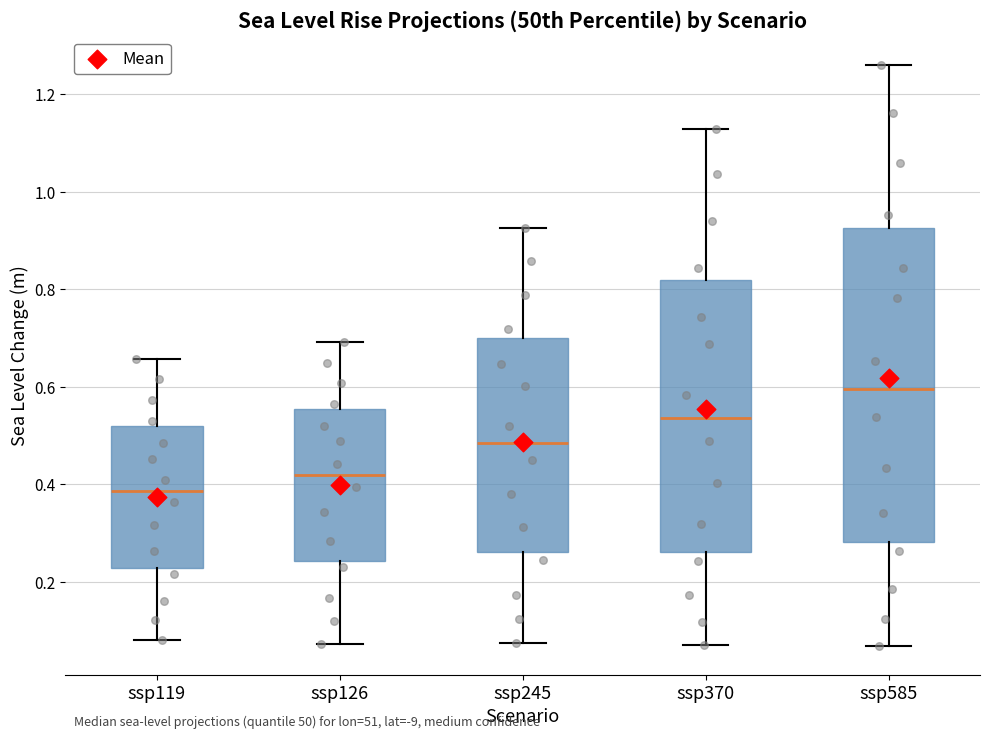

Reading left to right, transcribe this box plot: for each box, give where its median line is, the range the box spans, and where its two whiskers end, as read against the y-axis. The values are not printed on the chart, so give them approximately, as read against the axis.

ssp119: median 0.38, box 0.22 to 0.52, whiskers 0.08 to 0.66
ssp126: median 0.42, box 0.24 to 0.56, whiskers 0.08 to 0.70
ssp245: median 0.48, box 0.26 to 0.70, whiskers 0.08 to 0.92
ssp370: median 0.54, box 0.26 to 0.82, whiskers 0.08 to 1.14
ssp585: median 0.60, box 0.28 to 0.92, whiskers 0.06 to 1.26